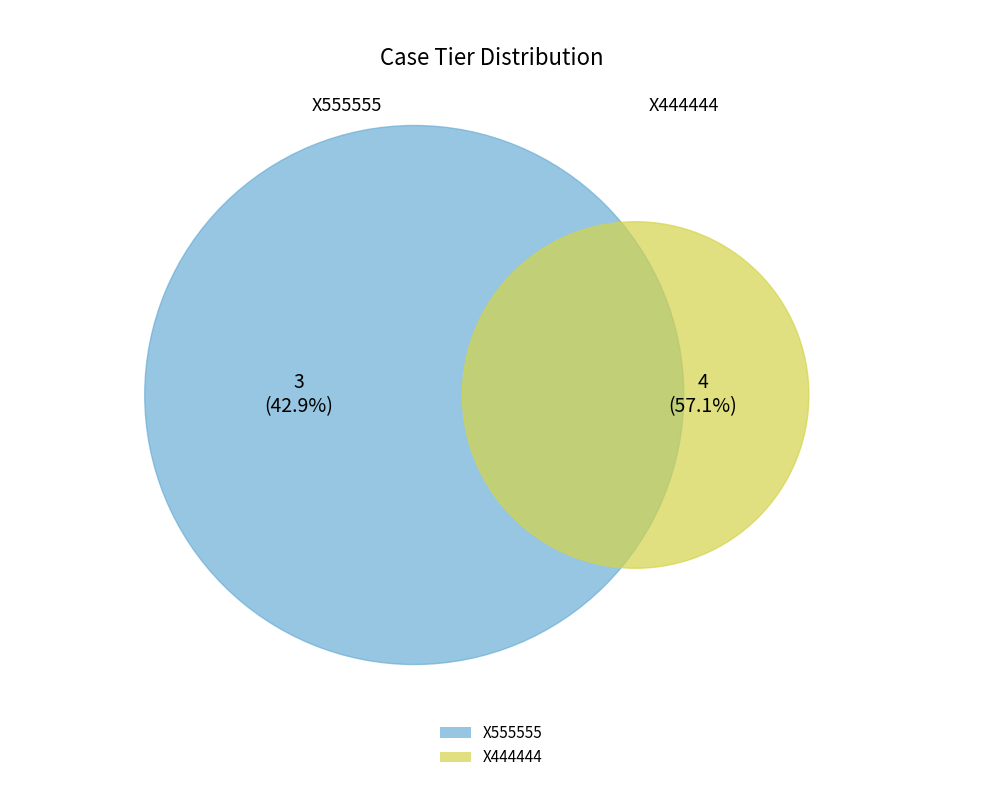

How much of the chart is everything except X444444?

42.9%